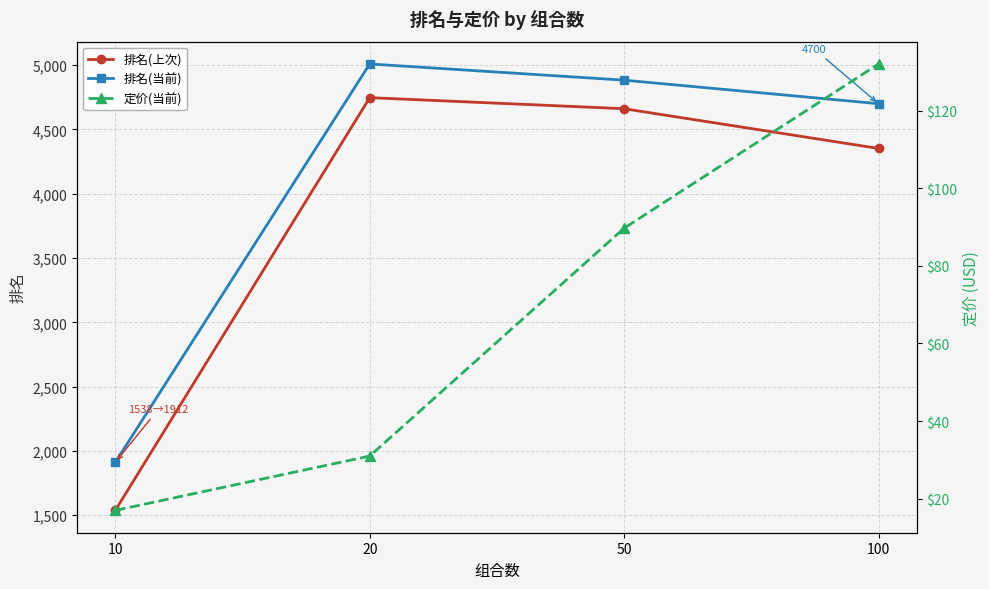

Rank the series at 10 from lowest to highest value.

定价(当前), 排名(上次), 排名(当前)